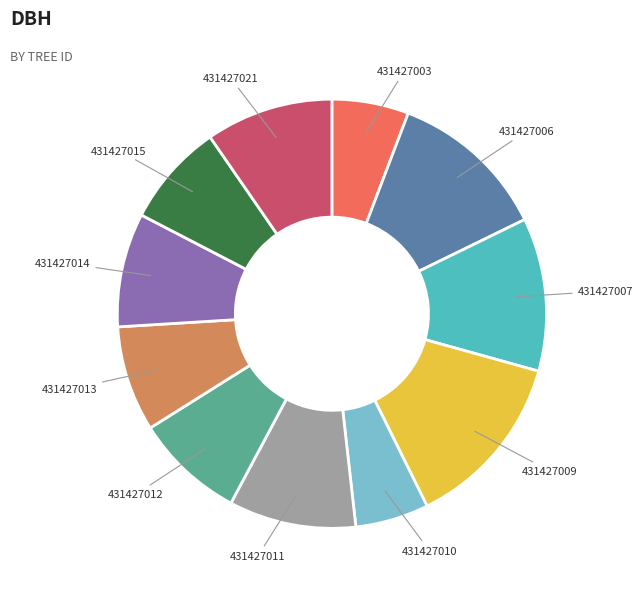

Which has a higher value, 431427007 or 431427021?

431427007